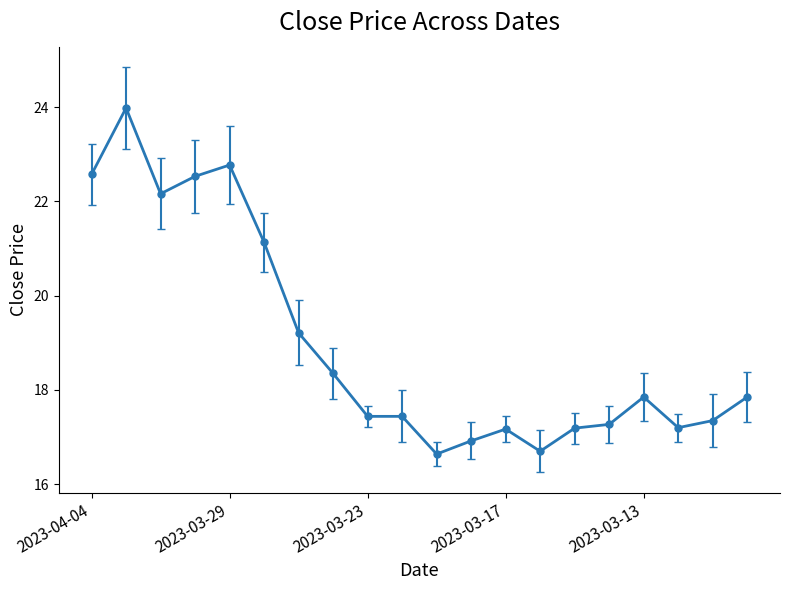

What is the maximum value shown in the chart?

24.0